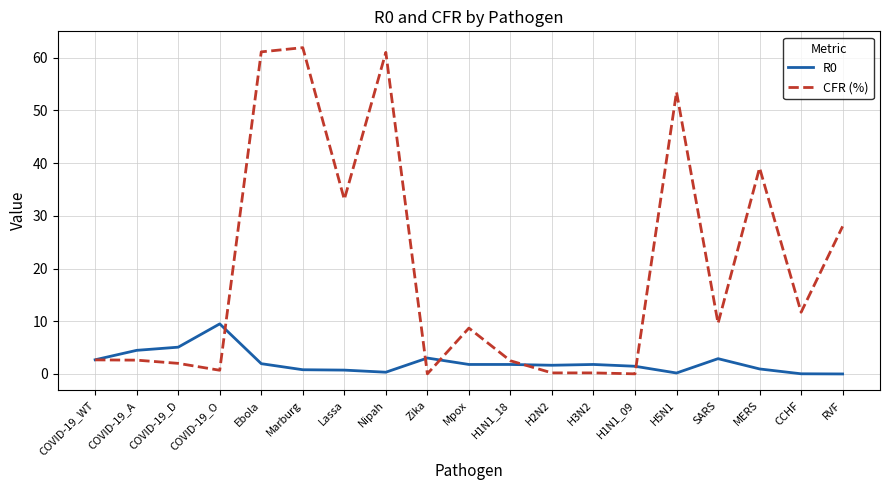

Is the value of R0 at COVID-19_O greater than the value of CFR (%) at COVID-19_O?

Yes